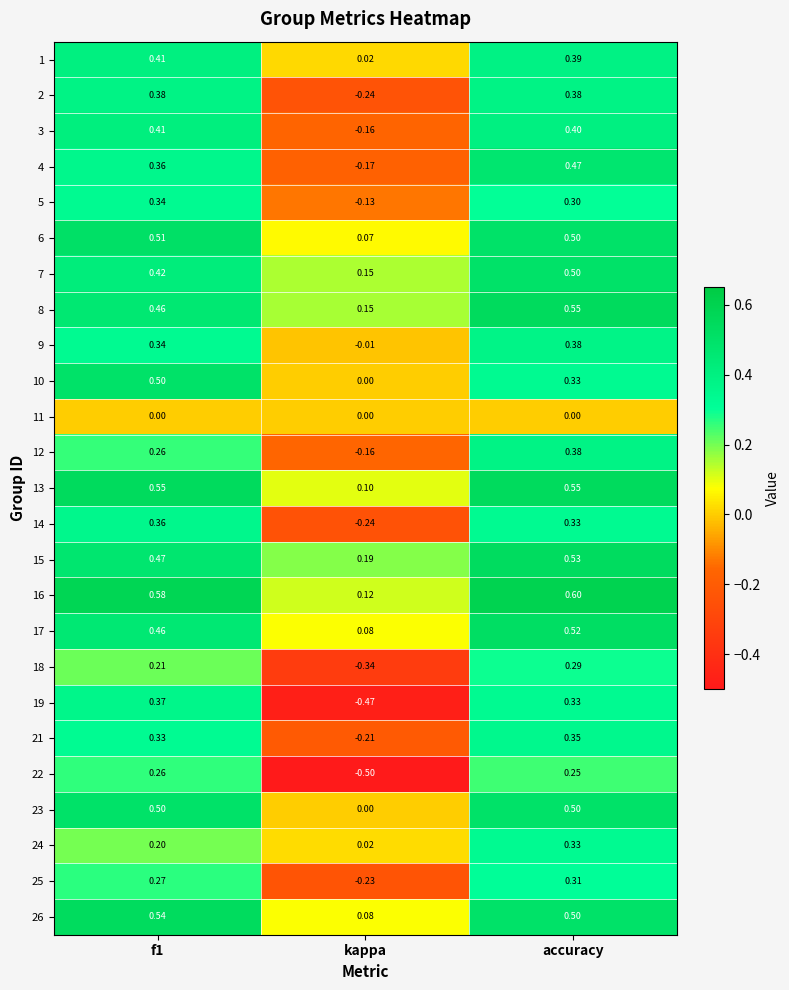

At which label does 15 reach its peak?

accuracy